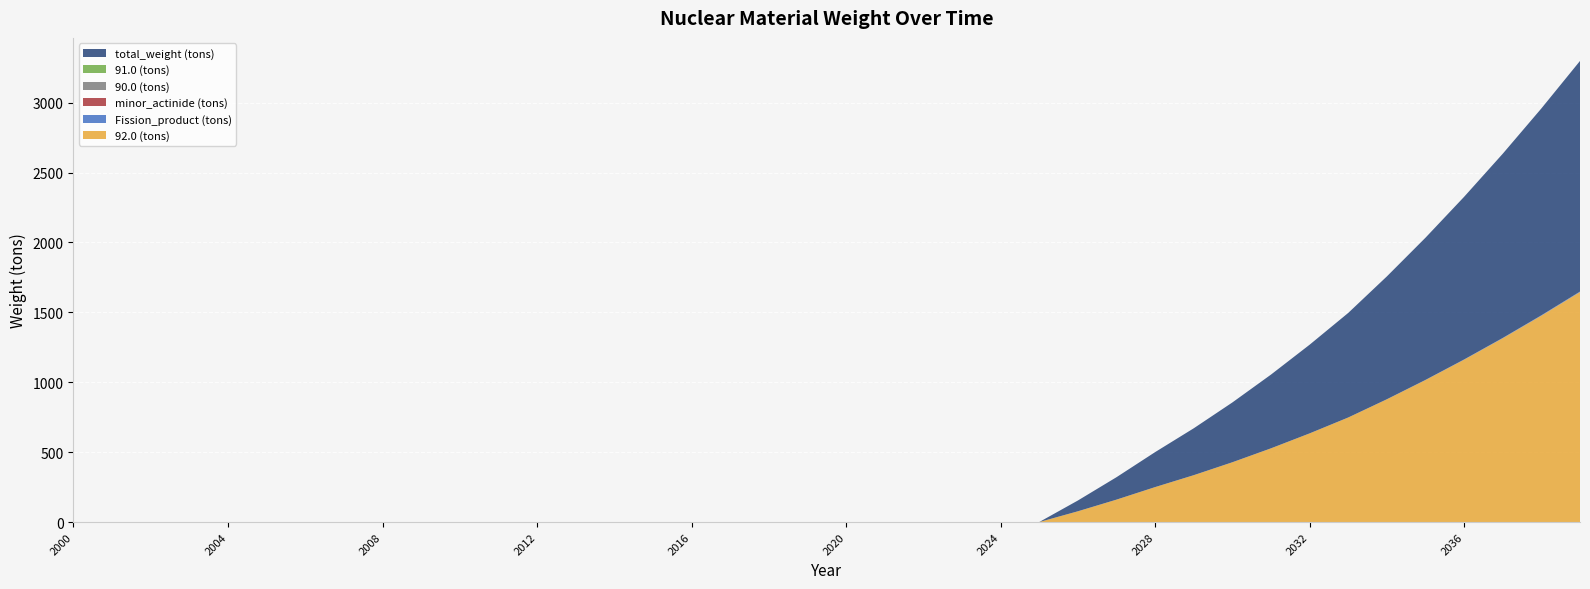

Reading right to left, extract all data points from this chart.

92.0 (tons): 2039=1645.5	2038=1476.4	2037=1315.1	2036=1161.7	2035=1016.0	2034=878.1	2033=748.1	2032=634.3	2031=527.5	2030=427.8	2029=335.4	2028=250.1	2027=160.4	2026=77.0	2025=0.0	2024=0.0	2023=0.0	2022=0.0	2021=0.0	2020=0.0	2019=0.0	2018=0.0	2017=0.0	2016=0.0	2015=0.0	2014=0.0	2013=0.0	2012=0.0	2011=0.0	2010=0.0	2009=0.0	2008=0.0	2007=0.0	2006=0.0	2005=0.0	2004=0.0	2003=0.0	2002=0.0	2001=0.0	2000=0.0
Fission_product (tons): 2039=3.4	2038=2.7	2037=2.1	2036=1.5	2035=1.0	2034=0.5	2033=0.0	2032=0.0	2031=0.0	2030=0.0	2029=0.0	2028=0.0	2027=0.0	2026=0.0	2025=0.0	2024=0.0	2023=0.0	2022=0.0	2021=0.0	2020=0.0	2019=0.0	2018=0.0	2017=0.0	2016=0.0	2015=0.0	2014=0.0	2013=0.0	2012=0.0	2011=0.0	2010=0.0	2009=0.0	2008=0.0	2007=0.0	2006=0.0	2005=0.0	2004=0.0	2003=0.0	2002=0.0	2001=0.0	2000=0.0
minor_actinide (tons): 2039=0.1	2038=0.1	2037=0.1	2036=0.0	2035=0.0	2034=0.0	2033=0.0	2032=0.0	2031=0.0	2030=0.0	2029=0.0	2028=0.0	2027=0.0	2026=0.0	2025=0.0	2024=0.0	2023=0.0	2022=0.0	2021=0.0	2020=0.0	2019=0.0	2018=0.0	2017=0.0	2016=0.0	2015=0.0	2014=0.0	2013=0.0	2012=0.0	2011=0.0	2010=0.0	2009=0.0	2008=0.0	2007=0.0	2006=0.0	2005=0.0	2004=0.0	2003=0.0	2002=0.0	2001=0.0	2000=0.0
90.0 (tons): 2039=0.0	2038=0.0	2037=0.0	2036=0.0	2035=0.0	2034=0.0	2033=0.0	2032=0.0	2031=0.0	2030=0.0	2029=0.0	2028=0.0	2027=0.0	2026=0.0	2025=0.0	2024=0.0	2023=0.0	2022=0.0	2021=0.0	2020=0.0	2019=0.0	2018=0.0	2017=0.0	2016=0.0	2015=0.0	2014=0.0	2013=0.0	2012=0.0	2011=0.0	2010=0.0	2009=0.0	2008=0.0	2007=0.0	2006=0.0	2005=0.0	2004=0.0	2003=0.0	2002=0.0	2001=0.0	2000=0.0
91.0 (tons): 2039=0.0	2038=0.0	2037=0.0	2036=0.0	2035=0.0	2034=0.0	2033=0.0	2032=0.0	2031=0.0	2030=0.0	2029=0.0	2028=0.0	2027=0.0	2026=0.0	2025=0.0	2024=0.0	2023=0.0	2022=0.0	2021=0.0	2020=0.0	2019=0.0	2018=0.0	2017=0.0	2016=0.0	2015=0.0	2014=0.0	2013=0.0	2012=0.0	2011=0.0	2010=0.0	2009=0.0	2008=0.0	2007=0.0	2006=0.0	2005=0.0	2004=0.0	2003=0.0	2002=0.0	2001=0.0	2000=0.0
total_weight (tons): 2039=1649.8	2038=1479.8	2037=1317.7	2036=1163.6	2035=1017.2	2034=878.7	2033=748.1	2032=634.3	2031=527.5	2030=427.8	2029=335.4	2028=250.1	2027=160.4	2026=77.0	2025=0.0	2024=0.0	2023=0.0	2022=0.0	2021=0.0	2020=0.0	2019=0.0	2018=0.0	2017=0.0	2016=0.0	2015=0.0	2014=0.0	2013=0.0	2012=0.0	2011=0.0	2010=0.0	2009=0.0	2008=0.0	2007=0.0	2006=0.0	2005=0.0	2004=0.0	2003=0.0	2002=0.0	2001=0.0	2000=0.0